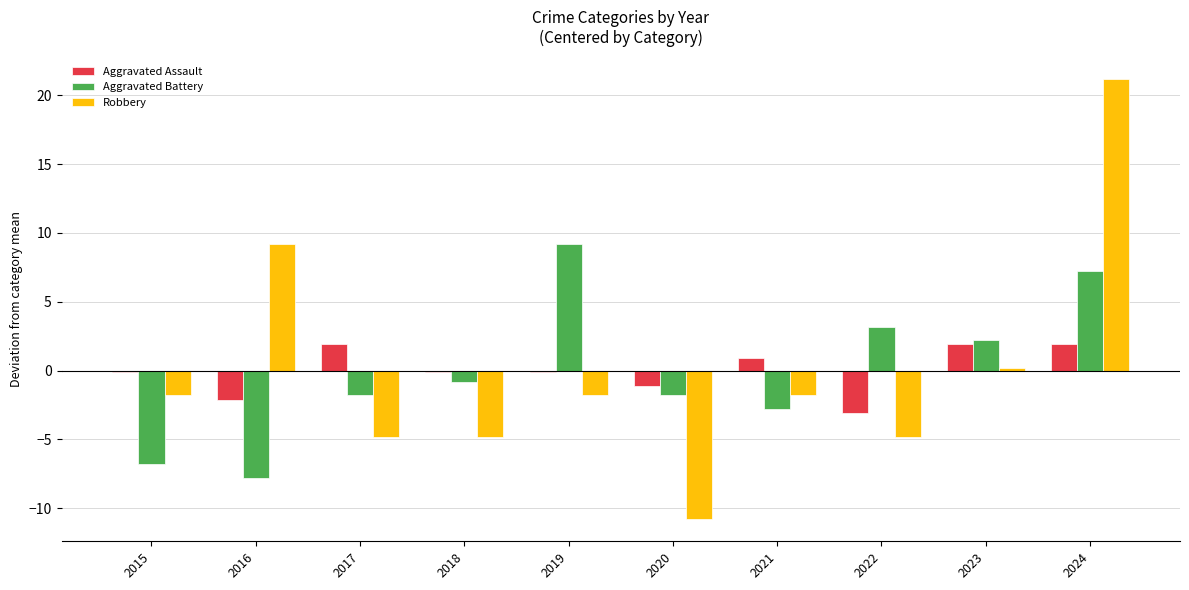

Reading right to left, list all the values displayed in this chart.

Aggravated Assault: 1.9	1.9	-3.1	0.9	-1.1	-0.1	-0.1	1.9	-2.1	-0.1
Aggravated Battery: 7.2	2.2	3.2	-2.8	-1.8	9.2	-0.8	-1.8	-7.8	-6.8
Robbery: 21.2	0.2	-4.8	-1.8	-10.8	-1.8	-4.8	-4.8	9.2	-1.8